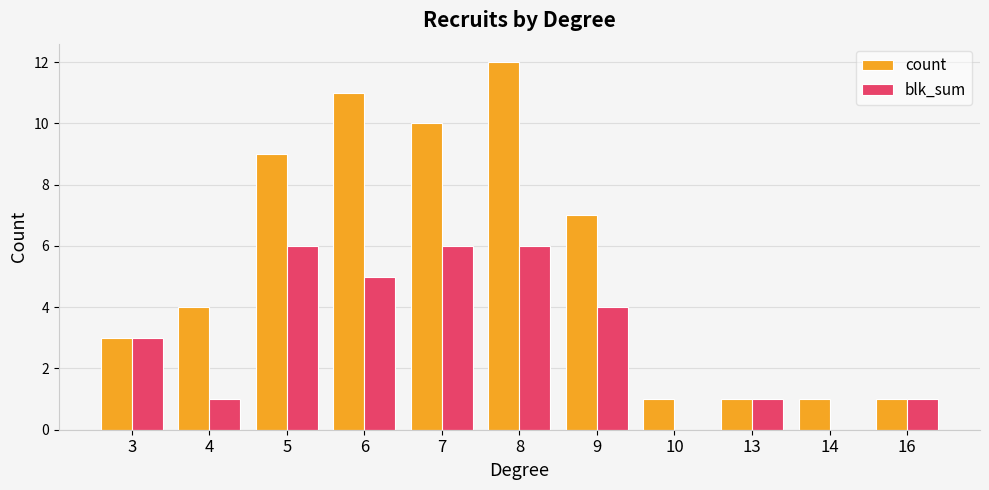

Which series changed the most between 3 and 7?

count